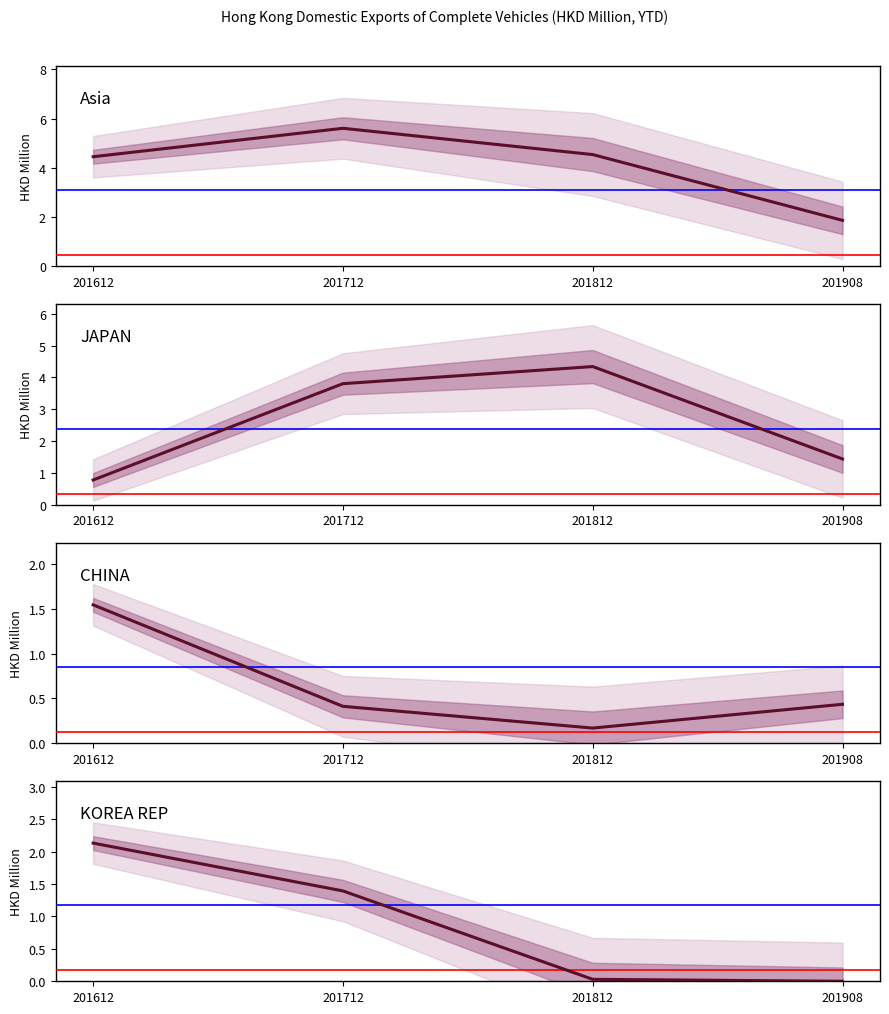

What is the total value across all series at 201812?

9.1